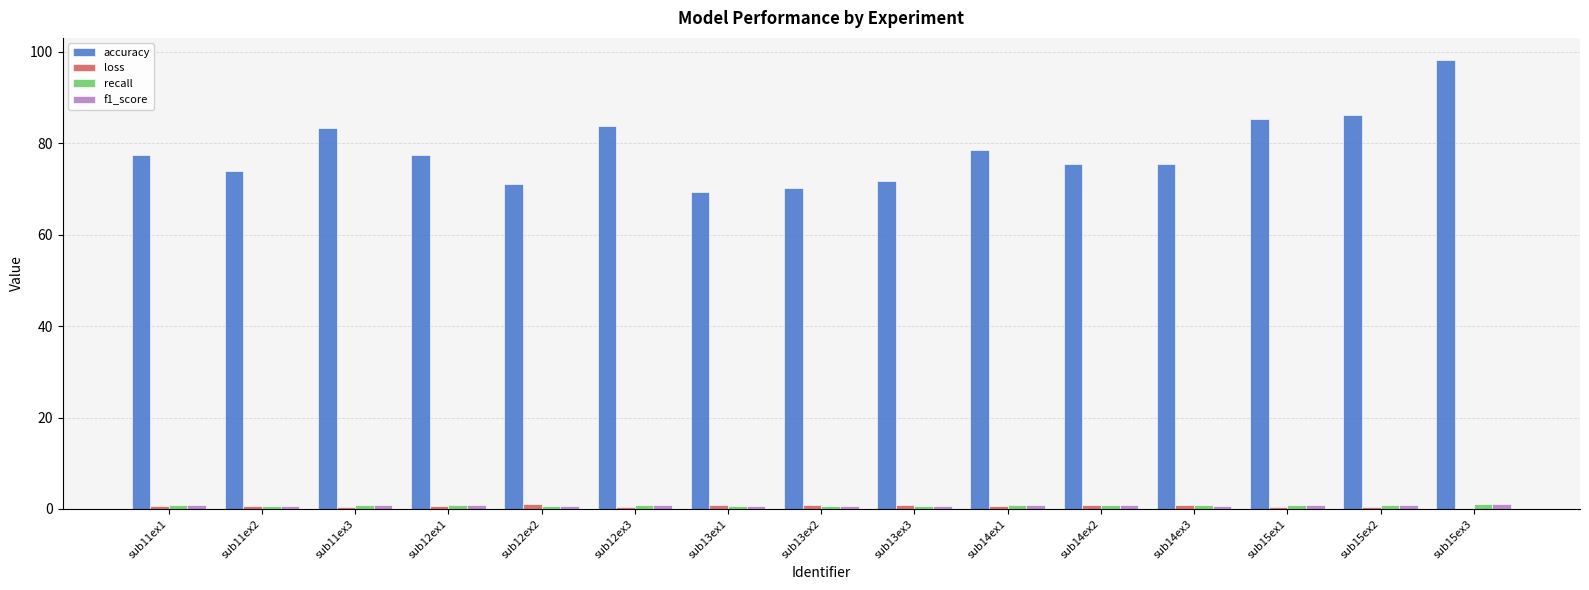

Is it true that accuracy equals 147.1 at sub15ex3?

False